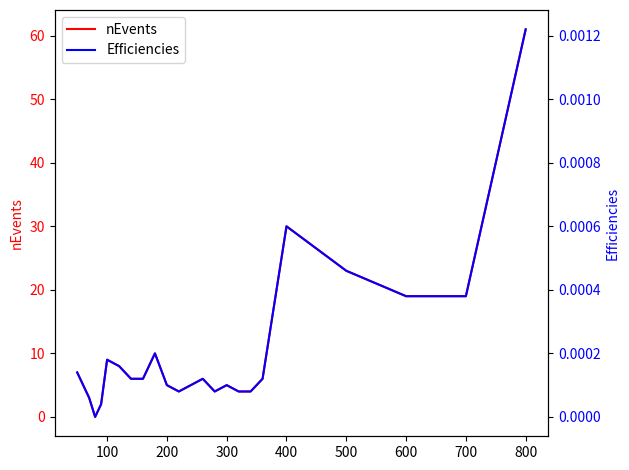

What is the maximum value for nEvents?

61